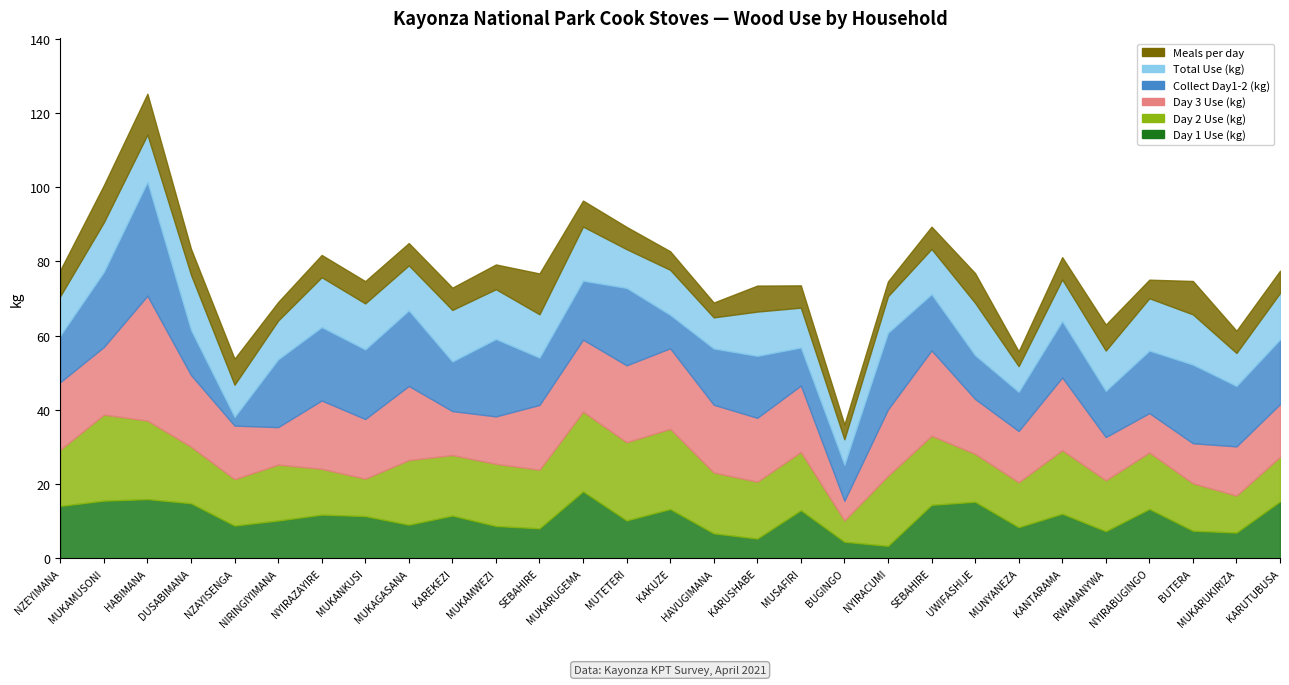

True or false: Meals per day and Day 2 Use (kg) intersect in this chart.

False